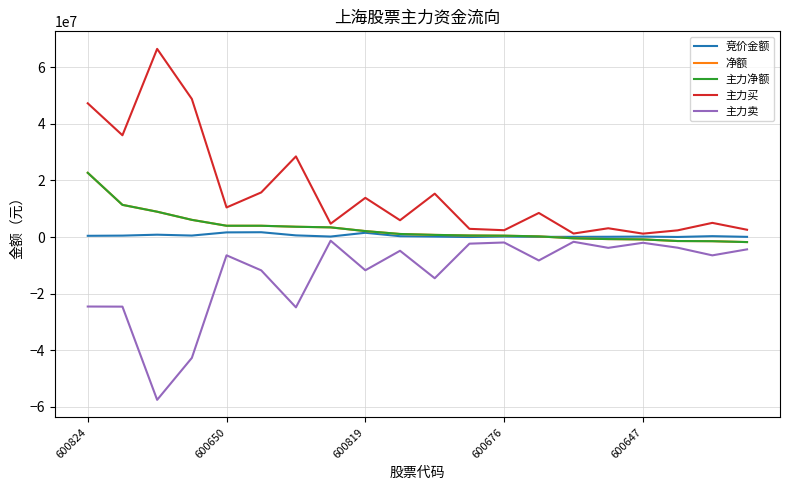

True or false: 主力净额 has more than 2 interior local peaks.

False